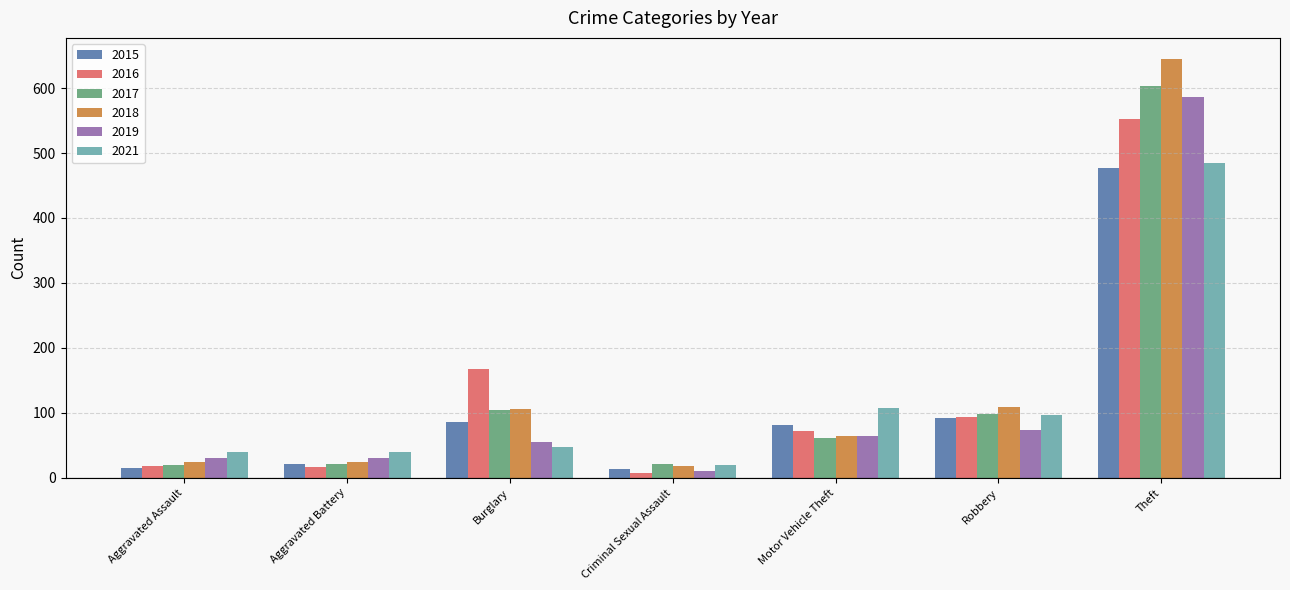

The 2019 series shows 74 at Robbery. True or false?

True